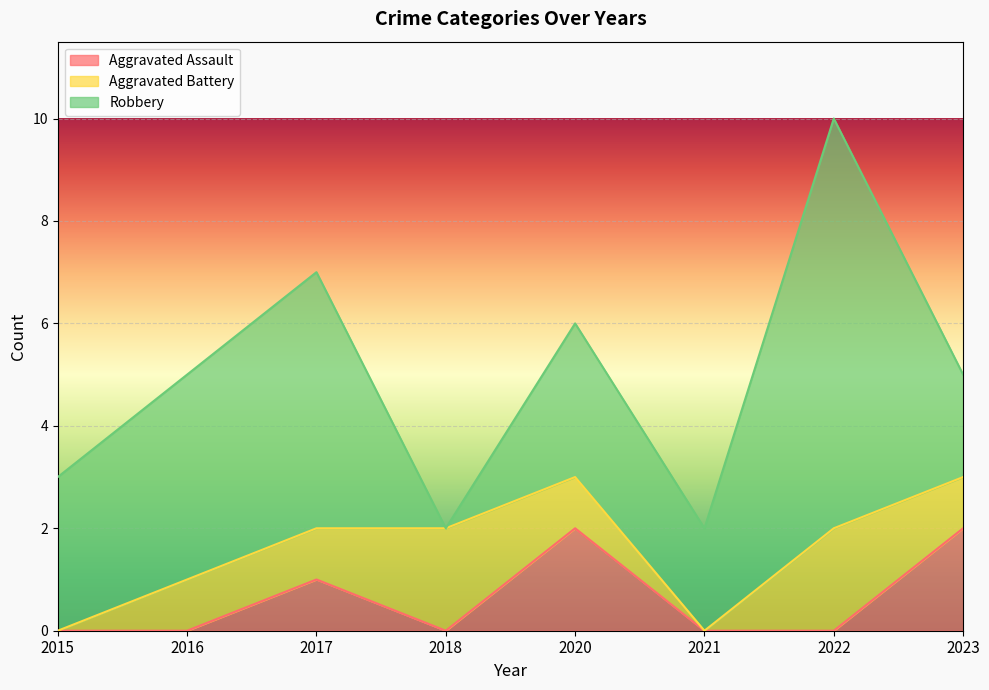

Reading left to right, extract all data points from this chart.

Aggravated Assault: 0	0	1	0	2	0	0	2
Aggravated Battery: 0	1	1	2	1	0	2	1
Robbery: 3	4	5	0	3	2	8	2